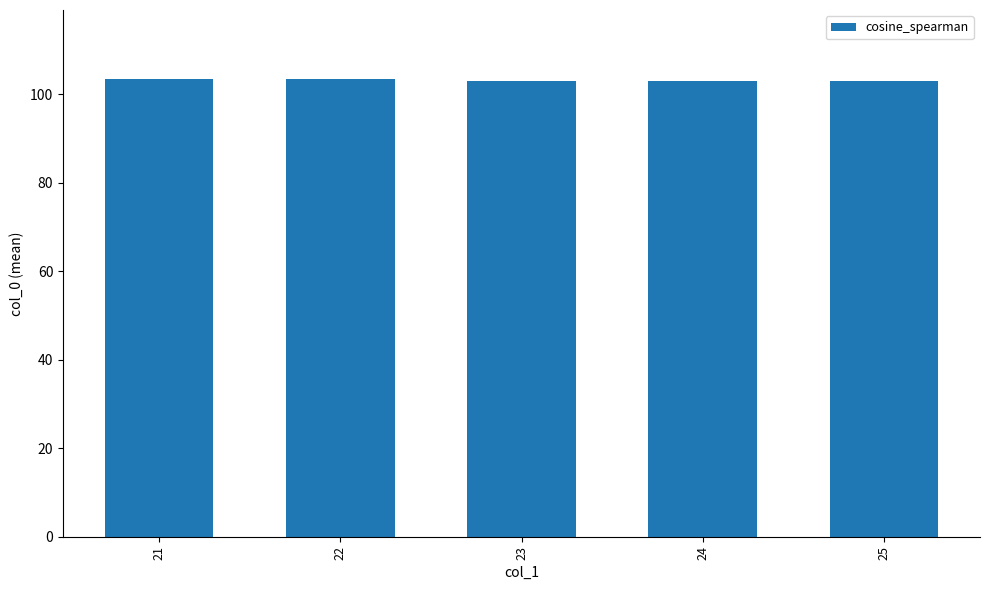

How many categories are shown in the chart?

5